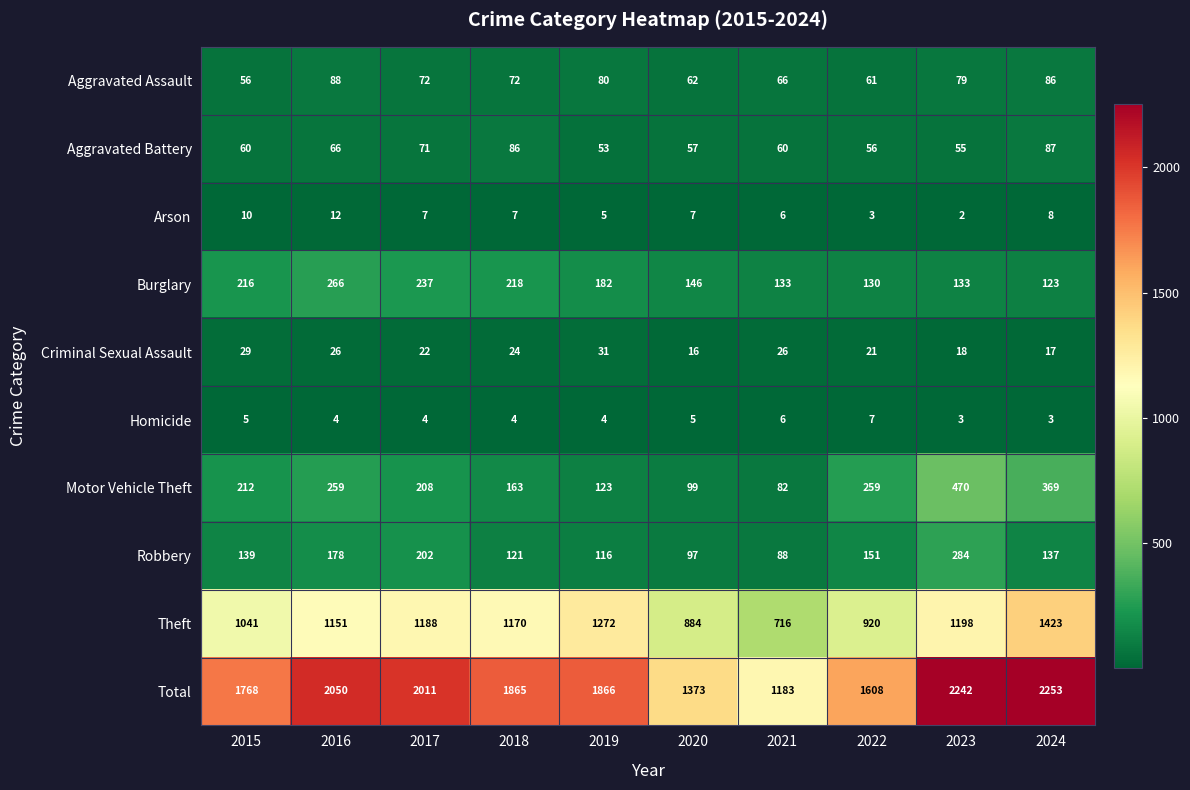

The Total series shows 1608 at 2022. True or false?

True